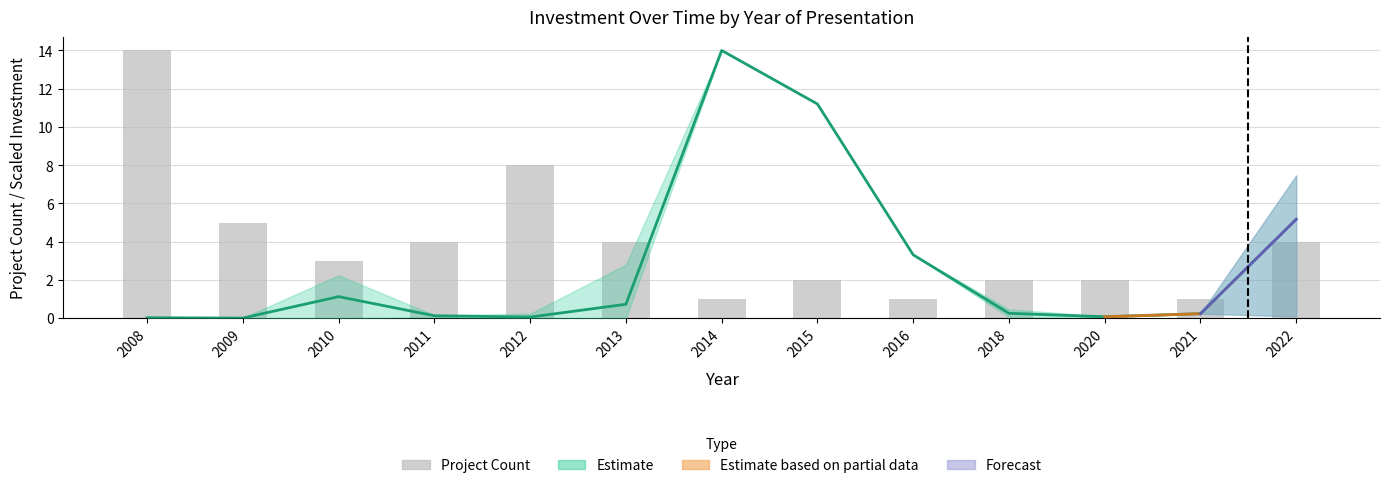

The value at 2013 is 4. True or false?

True